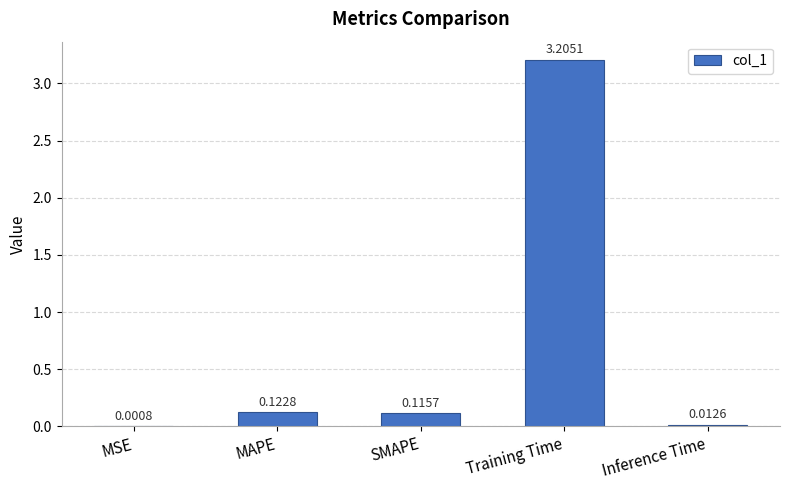

What is the sum of all values?

3.5